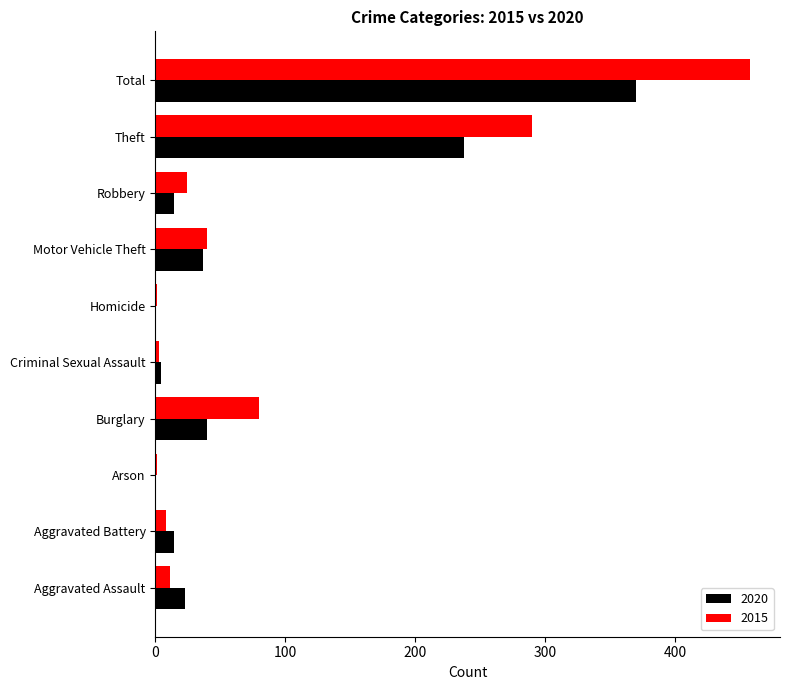

Count the number of categories in the chart.

10